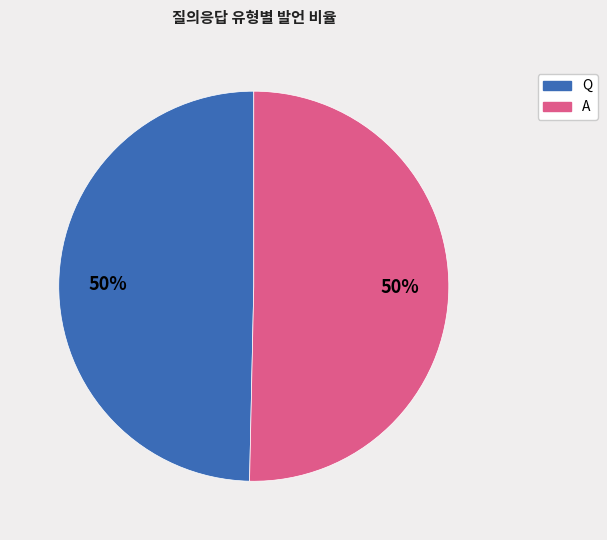

True or false: Q accounts for 50% of the total.

True